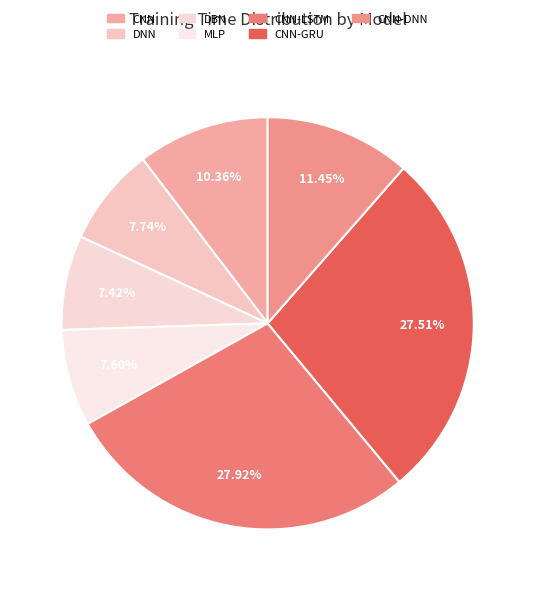

True or false: CNN-GRU accounts for 19% of the total.

False